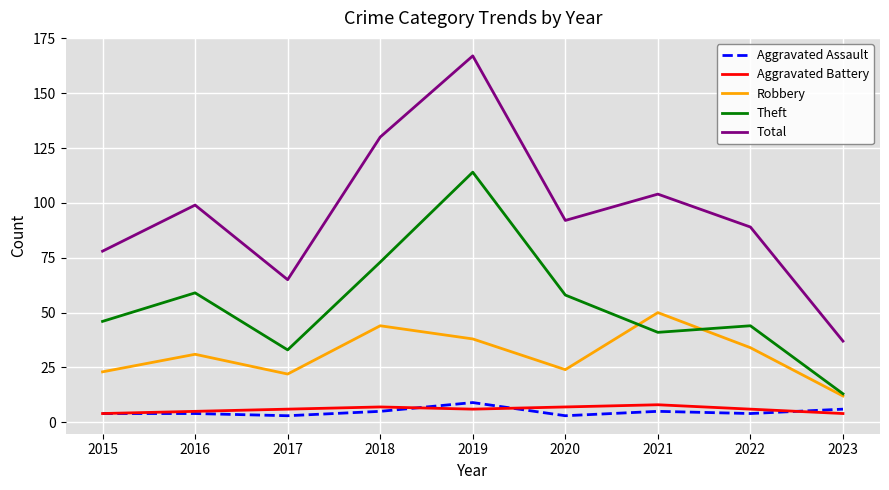

Which category has the highest value across all series?

2019